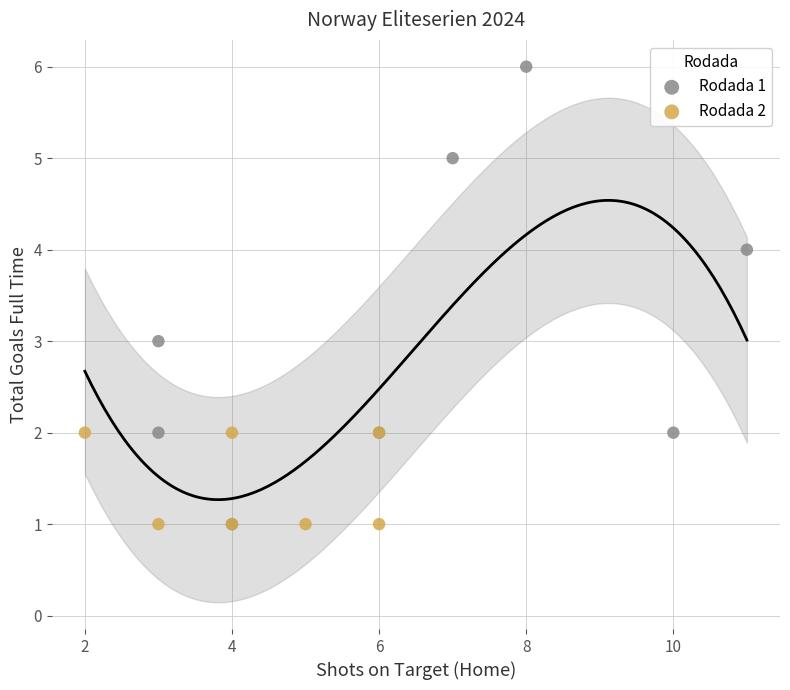

Which series reaches the maximum Y coordinate?

Rodada 1